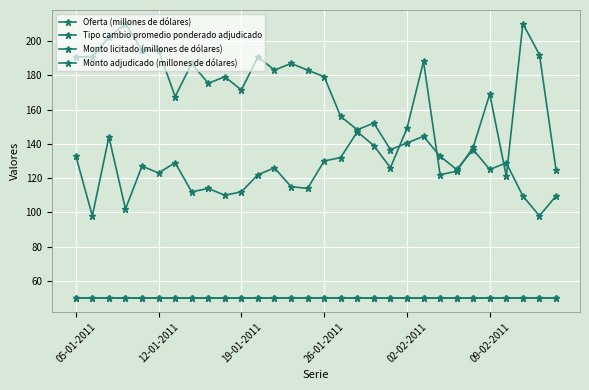

What are all the series names shown in the legend?

Oferta (millones de dólares), Tipo cambio promedio ponderado adjudicado, Monto licitado (millones de dólares), Monto adjudicado (millones de dólares)